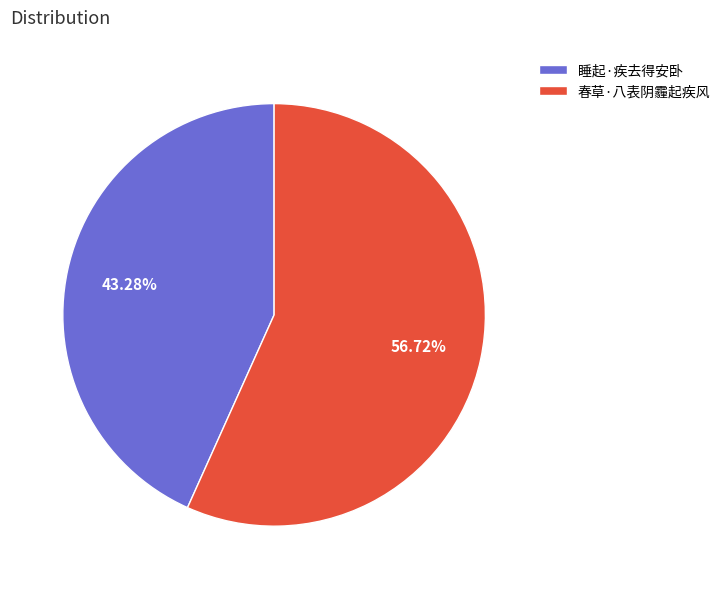

Which category has the smallest portion of the pie?

睡起·疾去得安卧